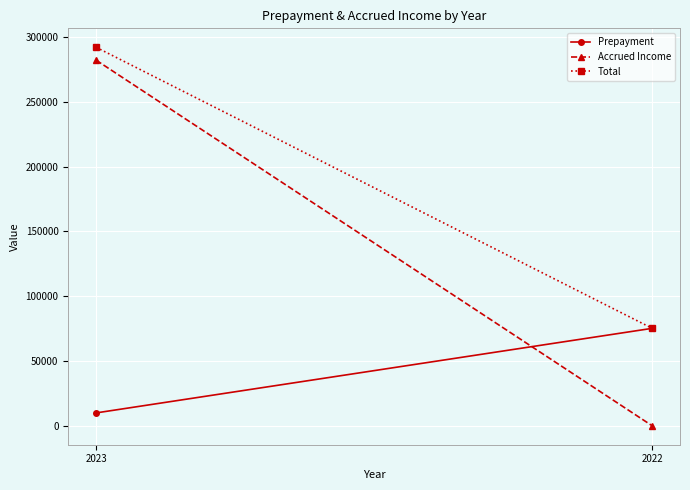

Which category has the lowest value across all series?

2022